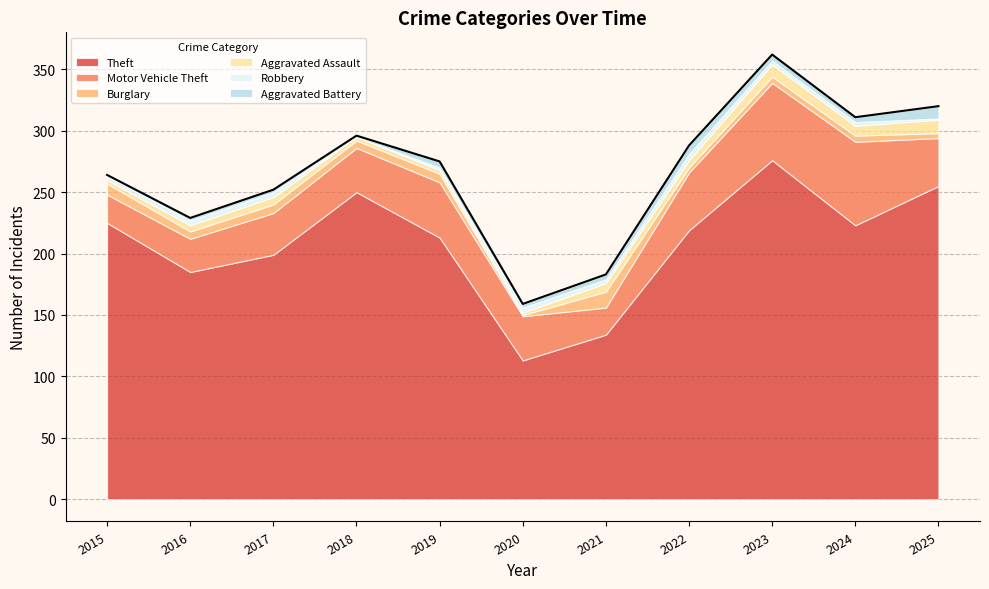

What is the sum of all Robbery values?

32